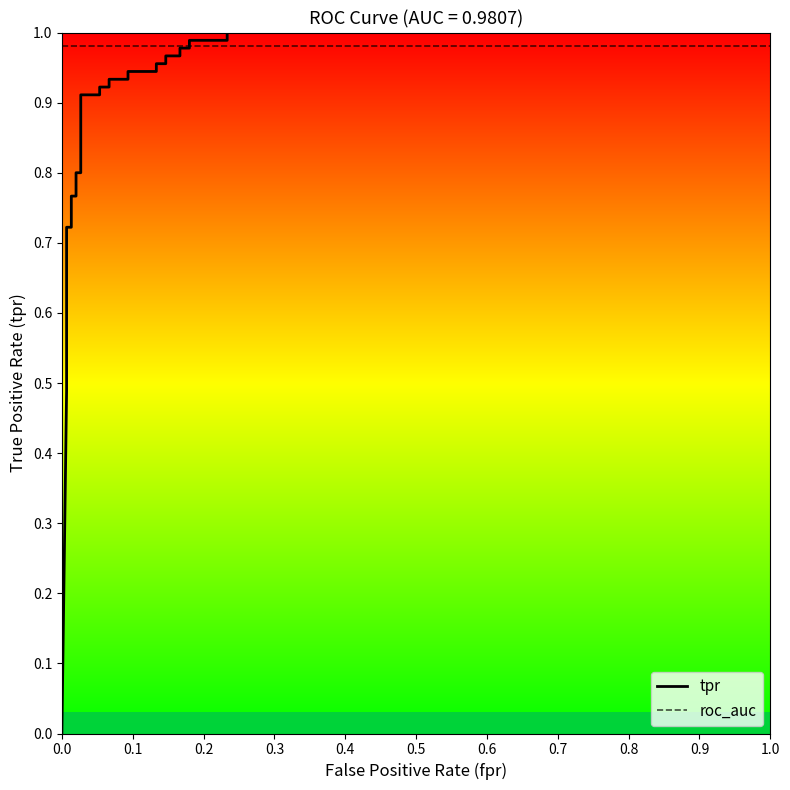

What is the difference between the maximum and minimum values?

1.0